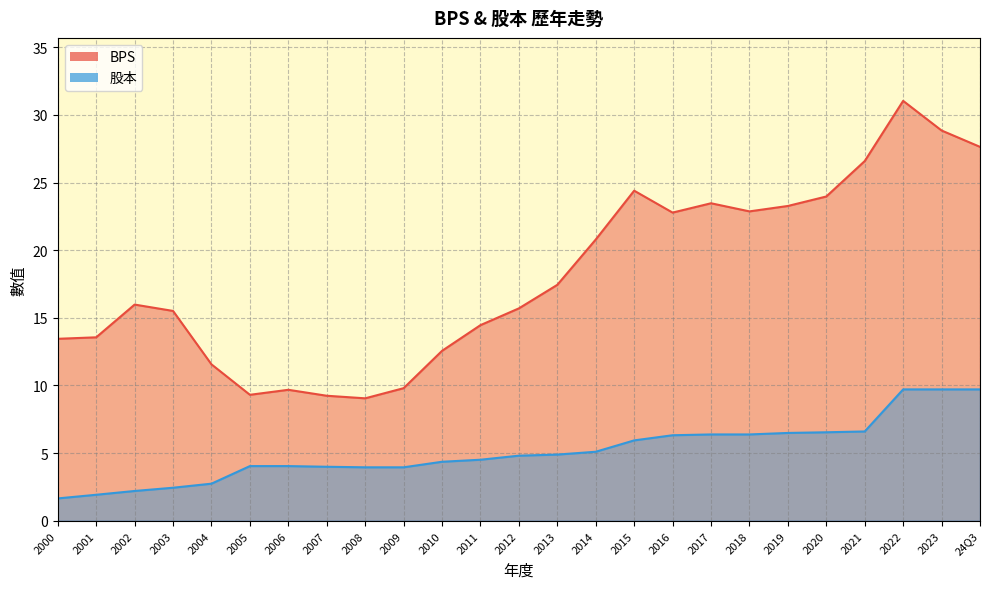

List the labels in order of 股本 value, smallest first.

2000, 2001, 2002, 2003, 2004, 2009, 2008, 2007, 2006, 2005, 2010, 2011, 2012, 2013, 2014, 2015, 2016, 2018, 2017, 2019, 2020, 2021, 24Q3, 2023, 2022